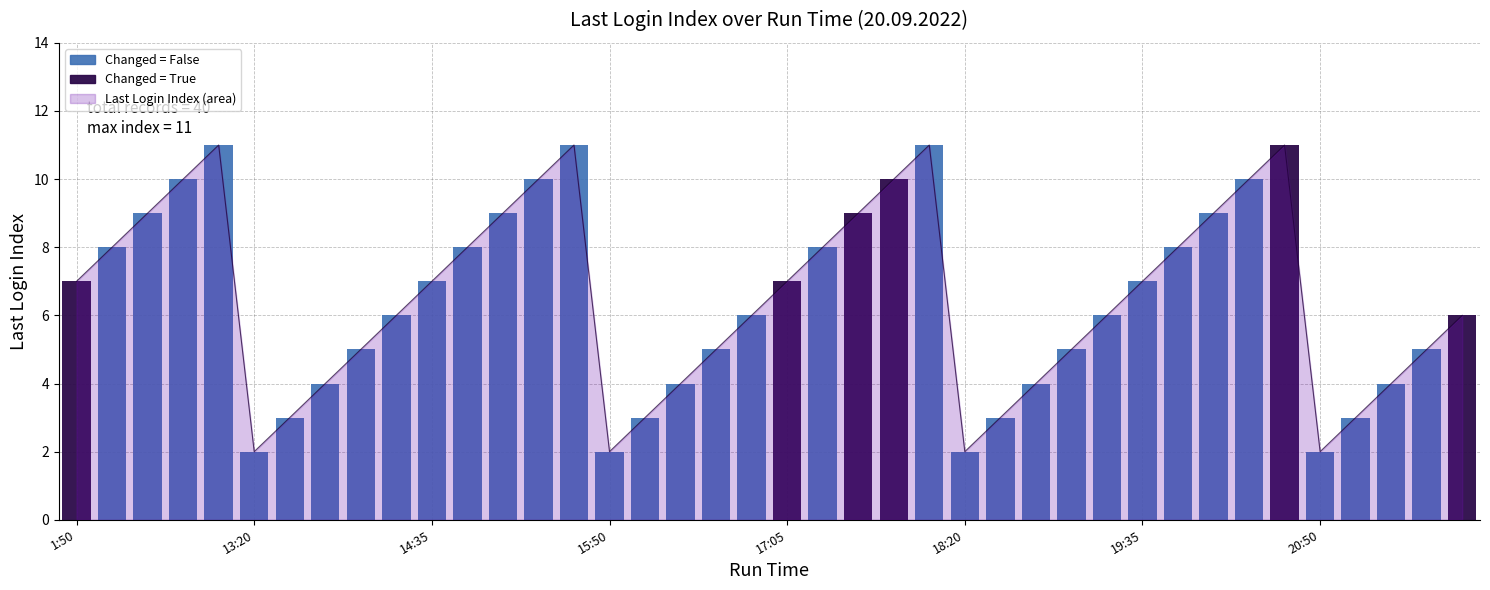

At which category does the chart reach its minimum across all series?

13:20